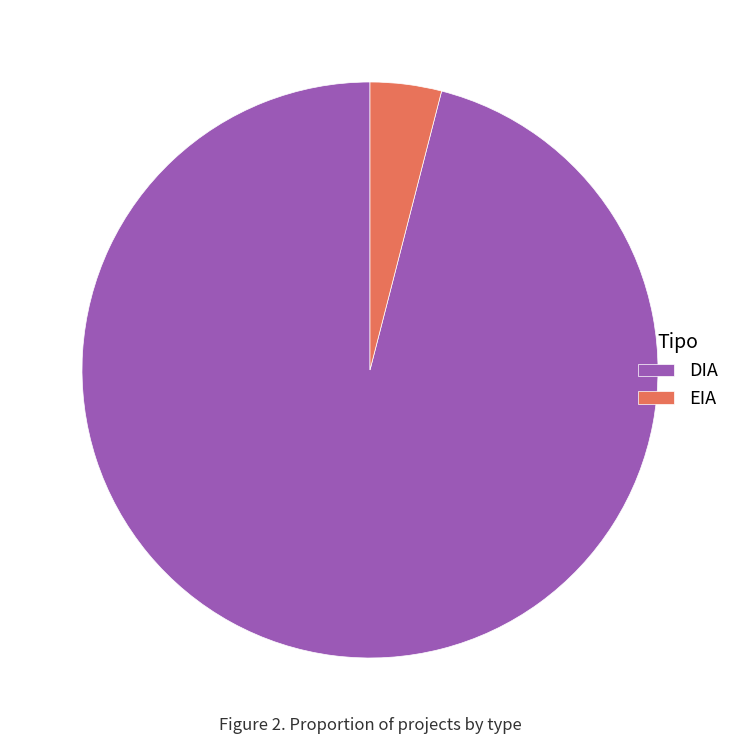

Between EIA and DIA, which is larger?

DIA